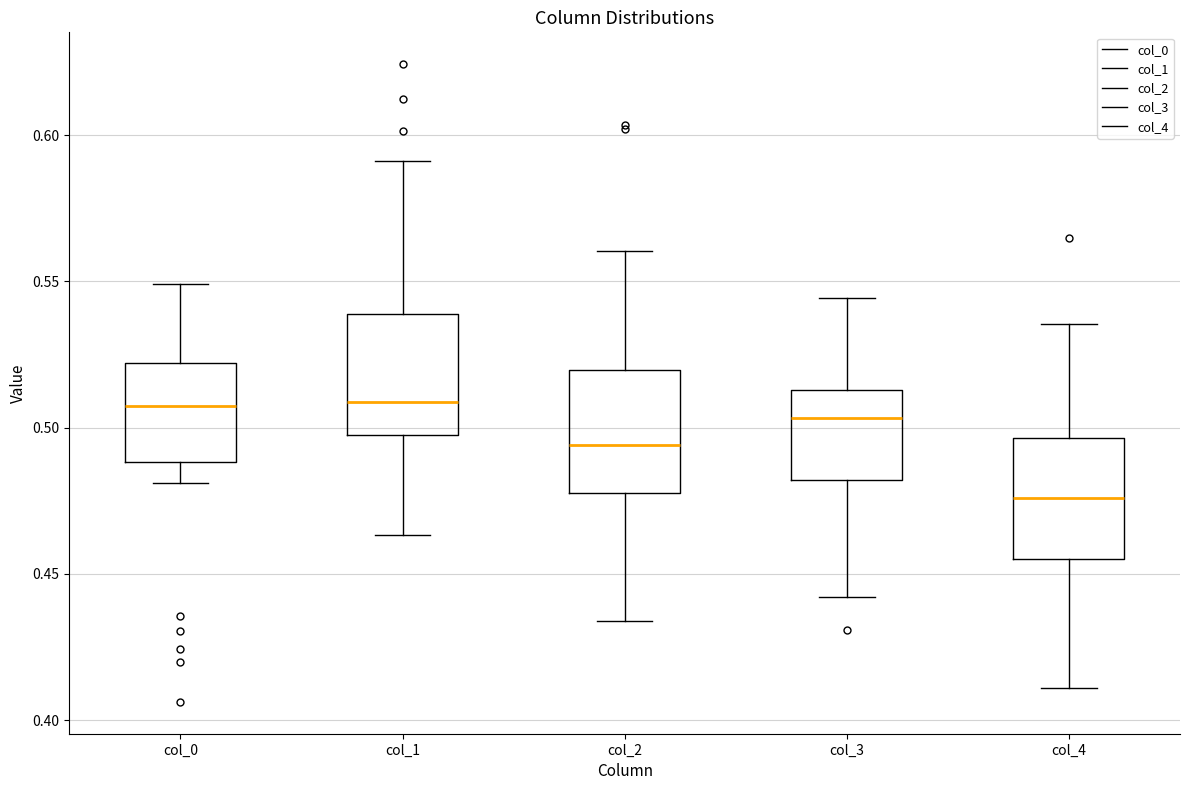

Reading left to right, read every box against the y-axis: the position of its median line, the range the box covers, and the ends of its whiskers. The values are not printed on the chart, so give them approximately, as read against the axis.

col_0: median 0.510, box 0.490 to 0.520, whiskers 0.480 to 0.550
col_1: median 0.510, box 0.500 to 0.540, whiskers 0.465 to 0.590
col_2: median 0.495, box 0.480 to 0.520, whiskers 0.435 to 0.560
col_3: median 0.505, box 0.480 to 0.515, whiskers 0.440 to 0.545
col_4: median 0.475, box 0.455 to 0.495, whiskers 0.410 to 0.535